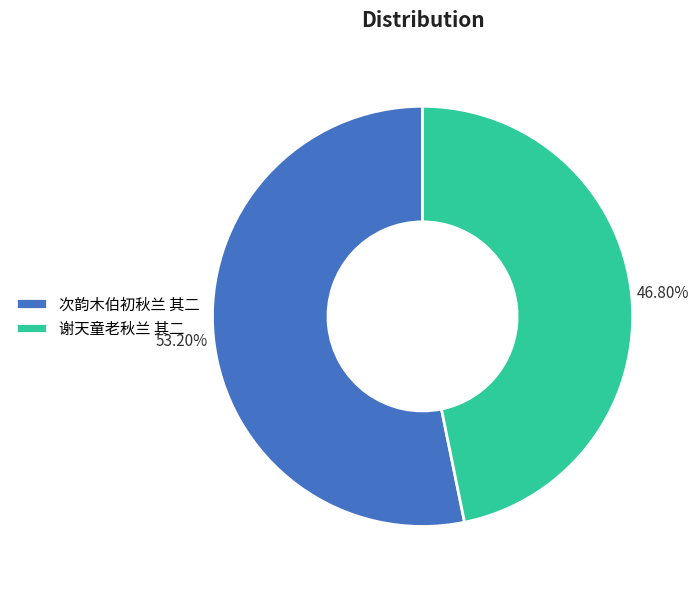

True or false: 次韵木伯初秋兰 其二 accounts for 47% of the total.

False